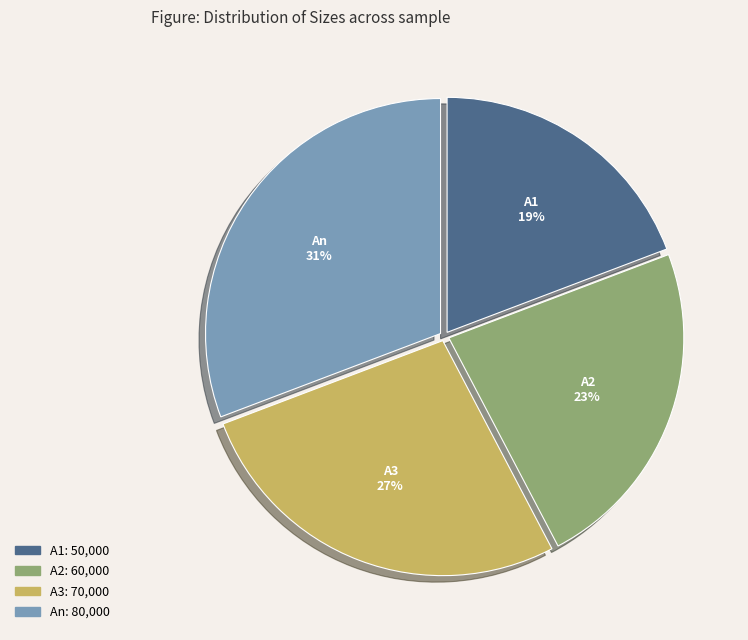

To the nearest percent, what percentage of the pie is An?

31%